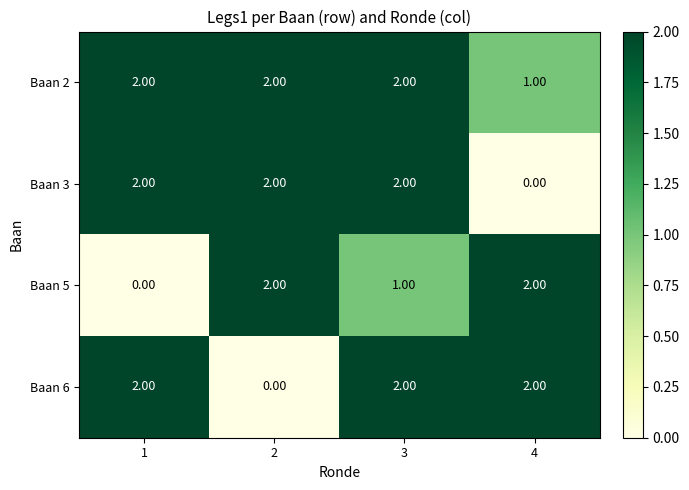

Which series changed the most between 3 and 4?

Baan 3